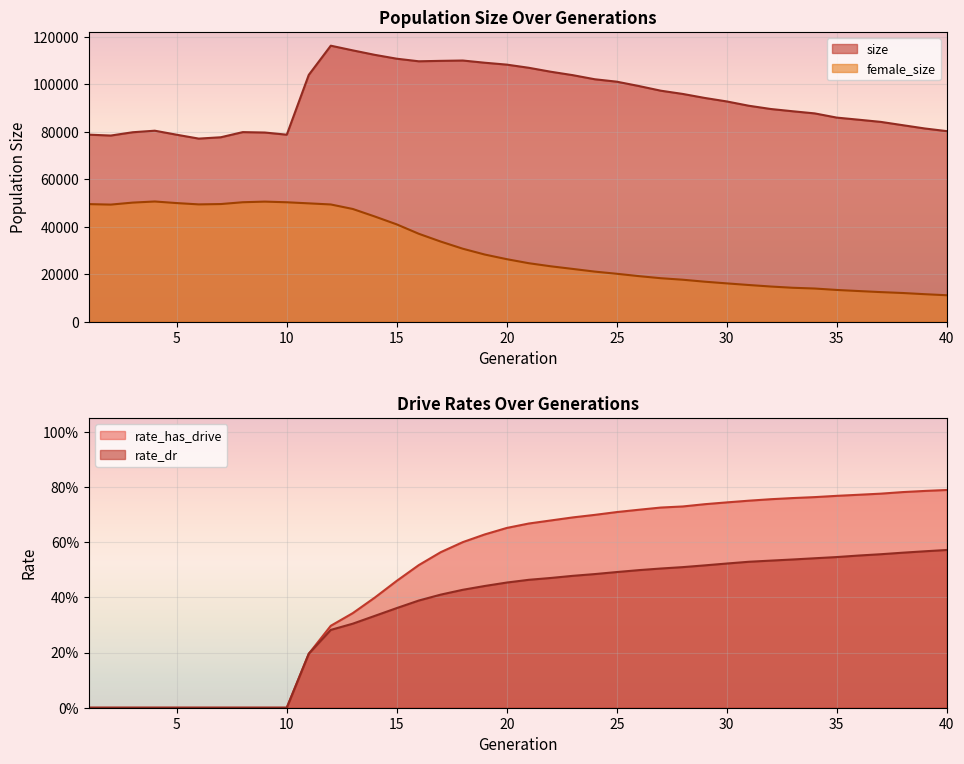

What are all the series names shown in the legend?

size, female_size, rate_dr, rate_has_drive